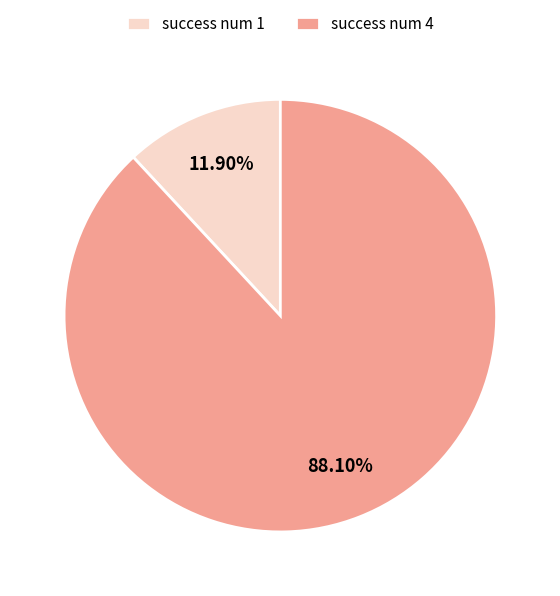

Count the number of slices in the pie.

2